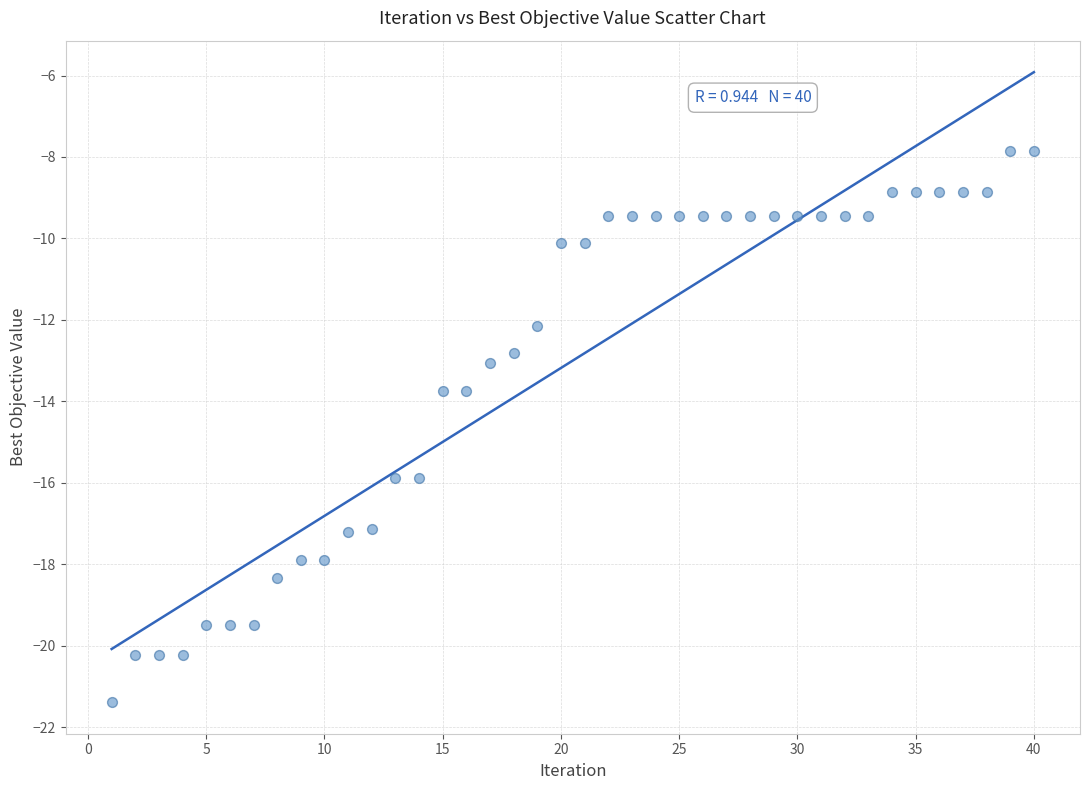

What is the range of X values (max minus min)?

39.0